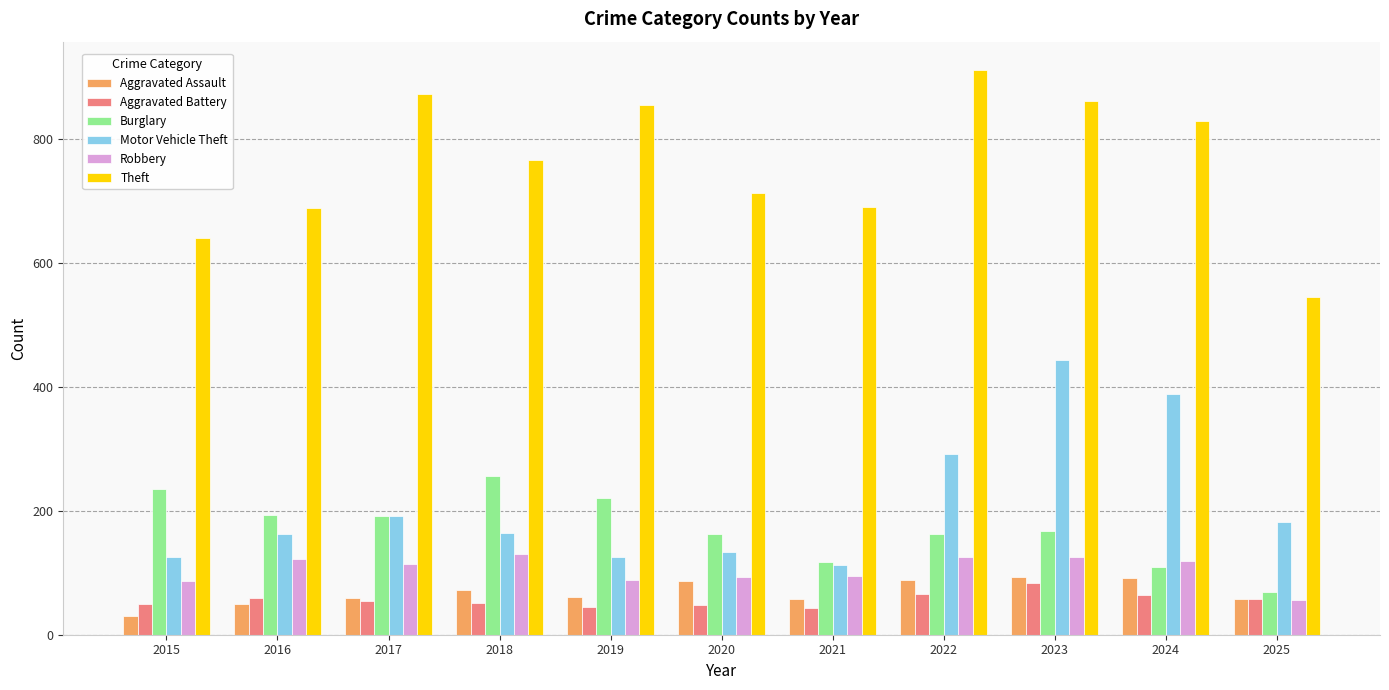

What is the difference between the maximum and minimum values in the Theft series?

367